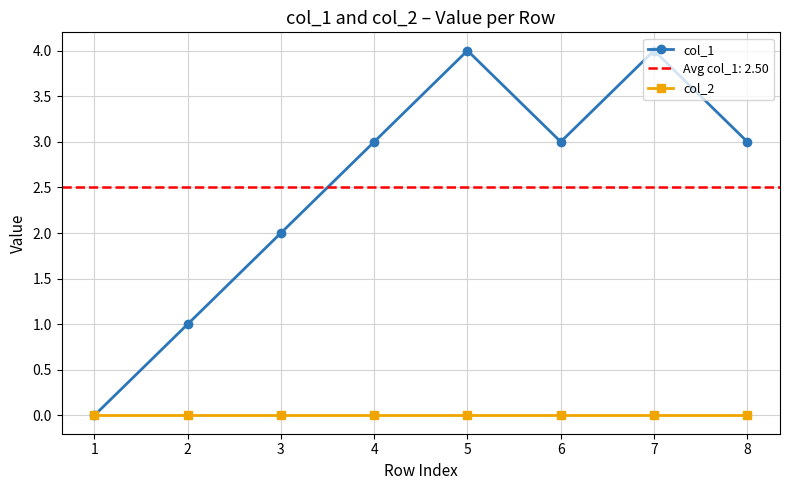

Reading right to left, extract all data points from this chart.

col_1: 8=3	7=4	6=3	5=4	4=3	3=2	2=1	1=0
col_2: 8=0	7=0	6=0	5=0	4=0	3=0	2=0	1=0